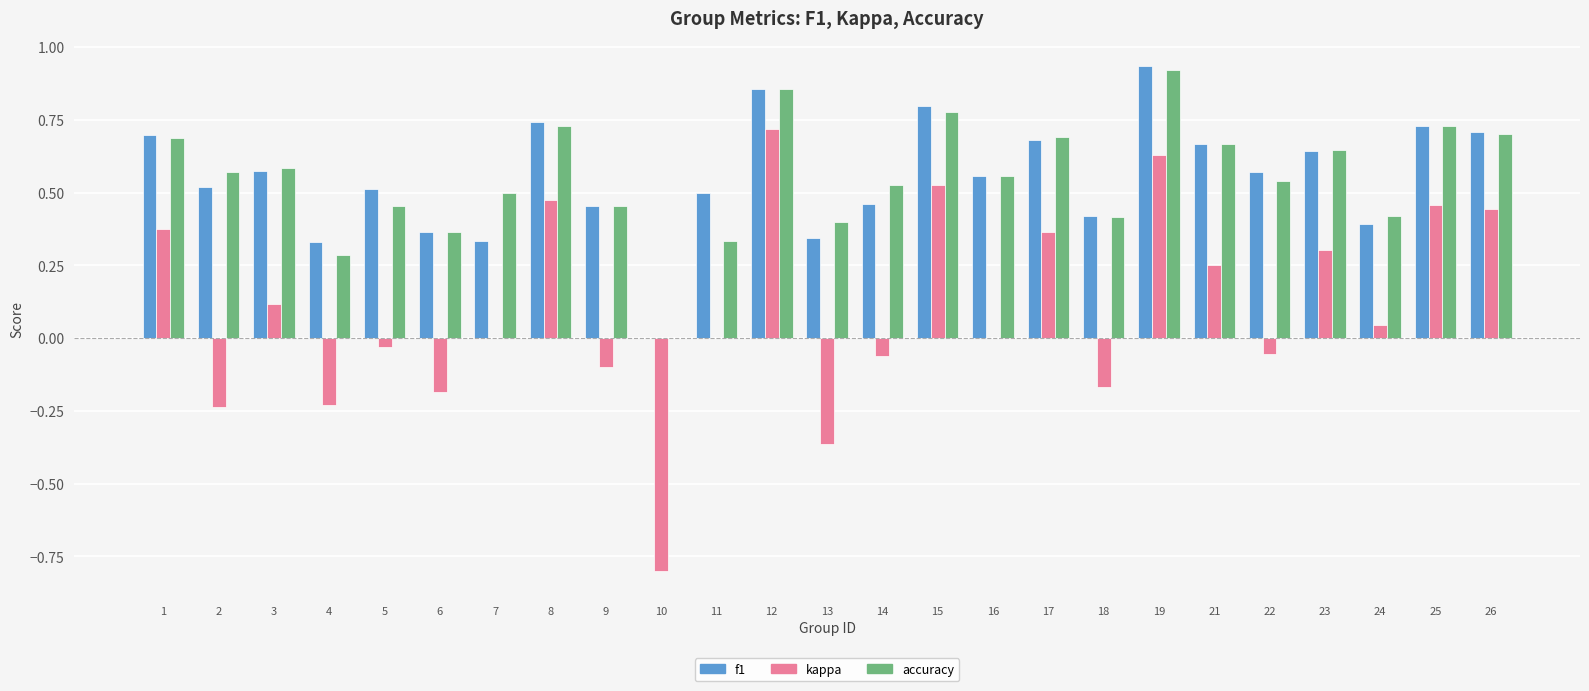

Is the value of accuracy at 1 greater than the value of f1 at 3?

Yes